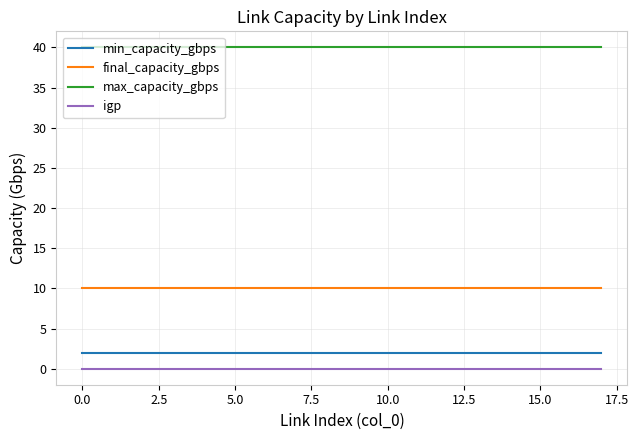

What are all the series names shown in the legend?

min_capacity_gbps, final_capacity_gbps, max_capacity_gbps, igp